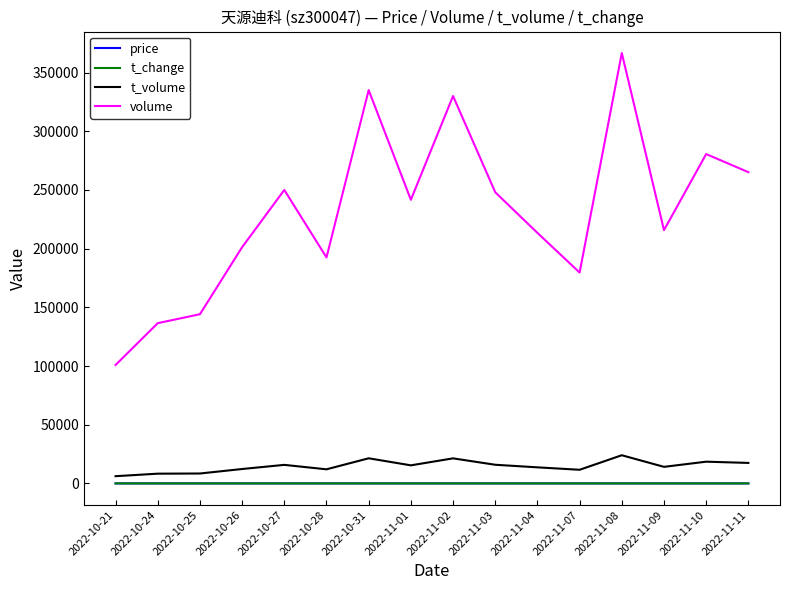

What is the lowest value of the t_change series?

1.9